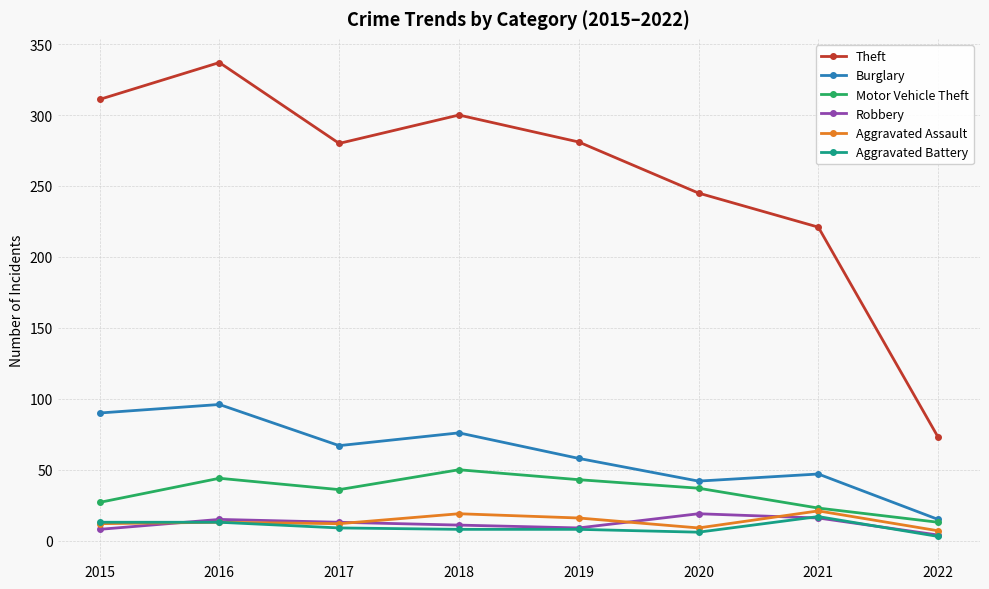

True or false: Aggravated Assault and Burglary intersect in this chart.

False